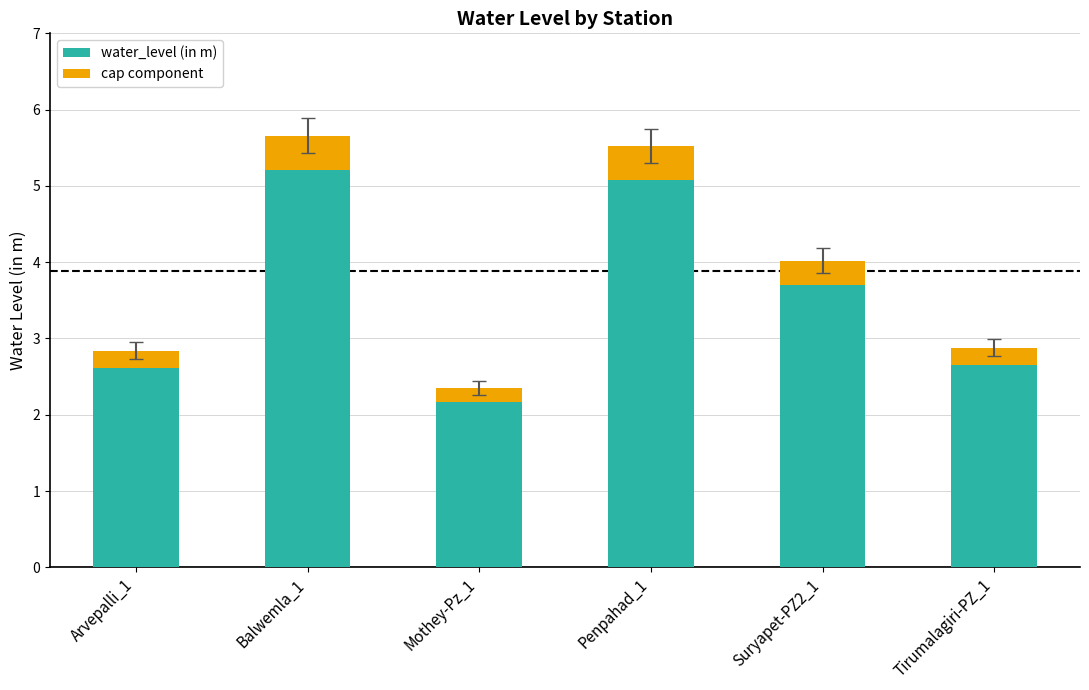

True or false: water_level (in m) has a value of 3.7 at Suryapet-PZ2_1.

True